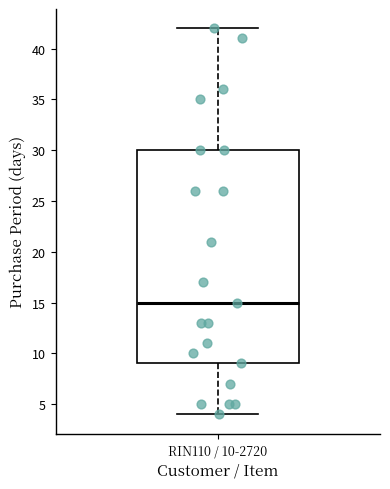

Read this box plot against the y-axis: the position of the median line, the range covered by the box, and the ends of both whiskers. The values are not printed on the chart, so give them approximately, as read against the axis.

median 15, box 9 to 30, whiskers 4 to 42